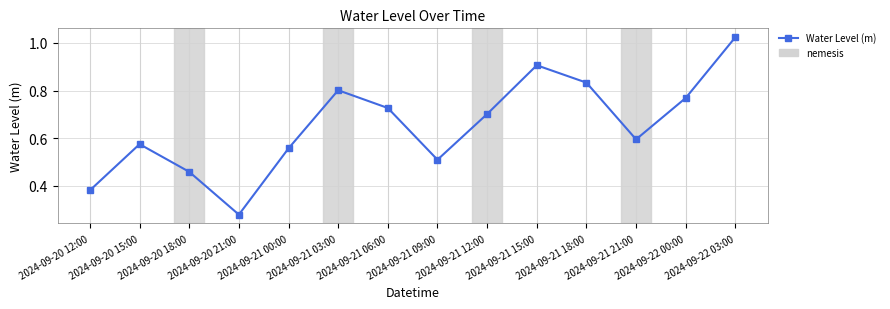

True or false: the data has more than 0 interior local peaks.

True